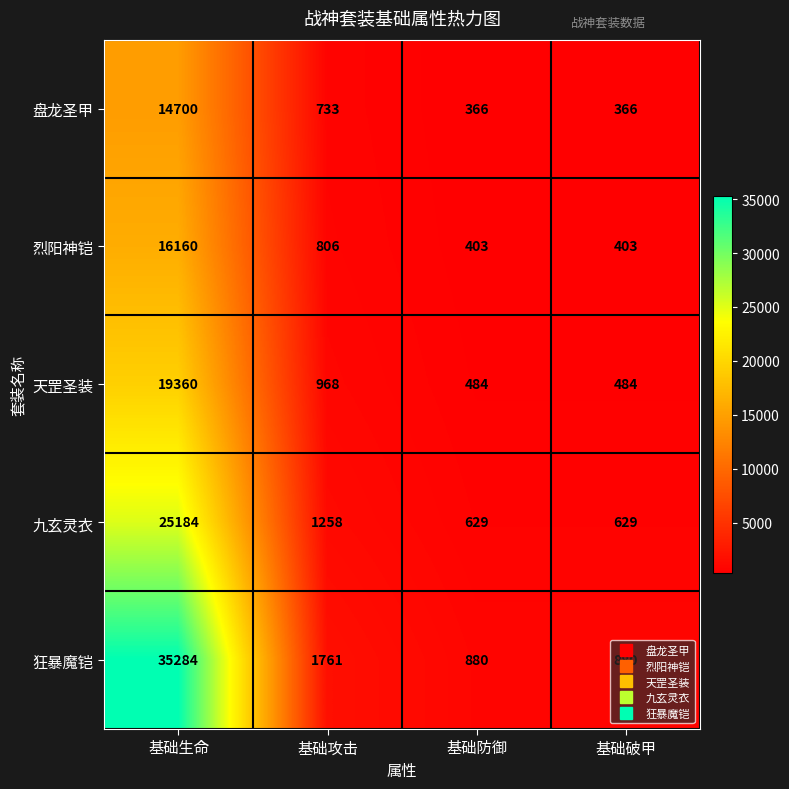

Which label corresponds to the largest value in the chart?

基础生命